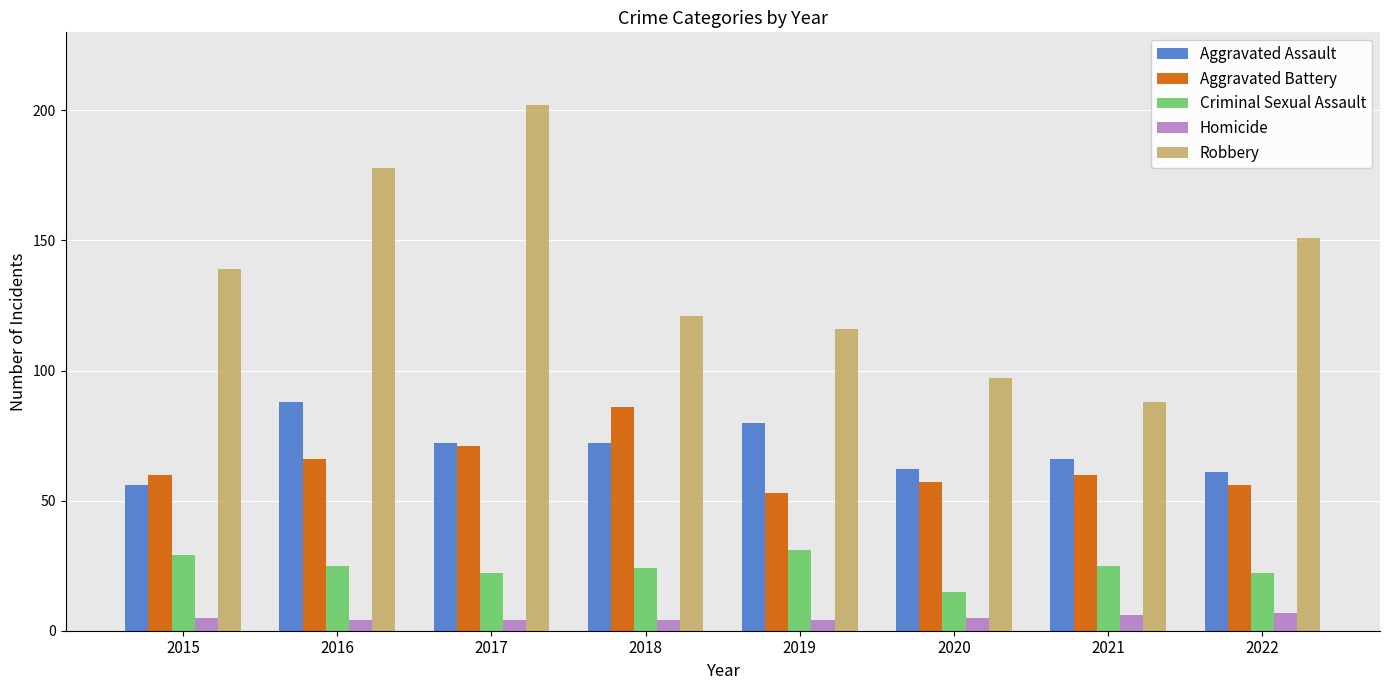

What is the value of the Robbery bar at the 3rd from the left?

202